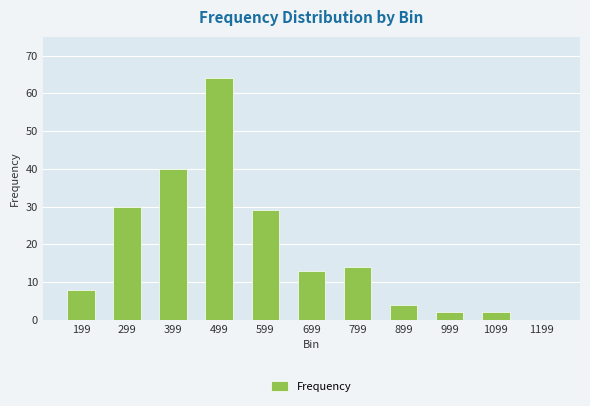

Are the bars horizontal?

No